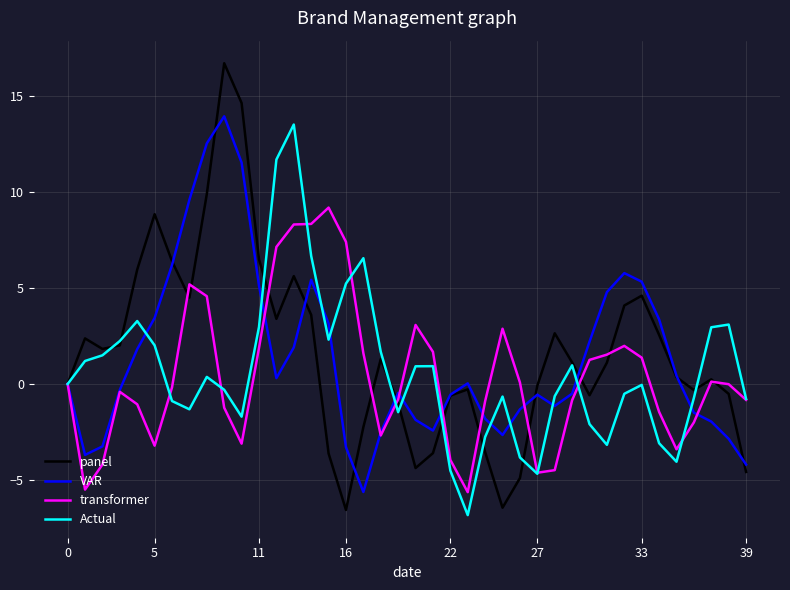

Which series has the widest spread of values?

panel